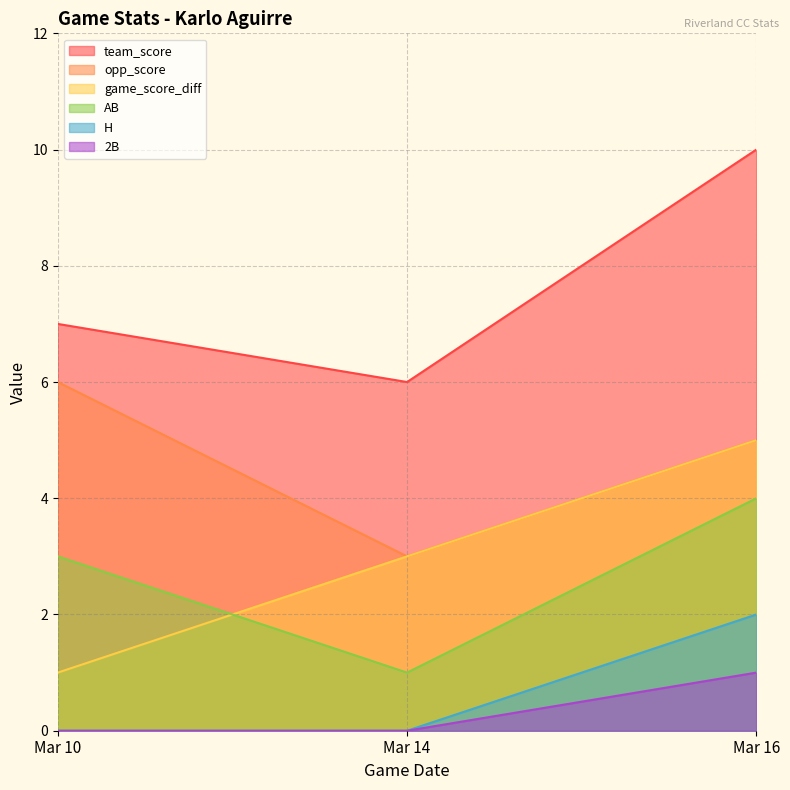

How many lines are shown in the chart?

6